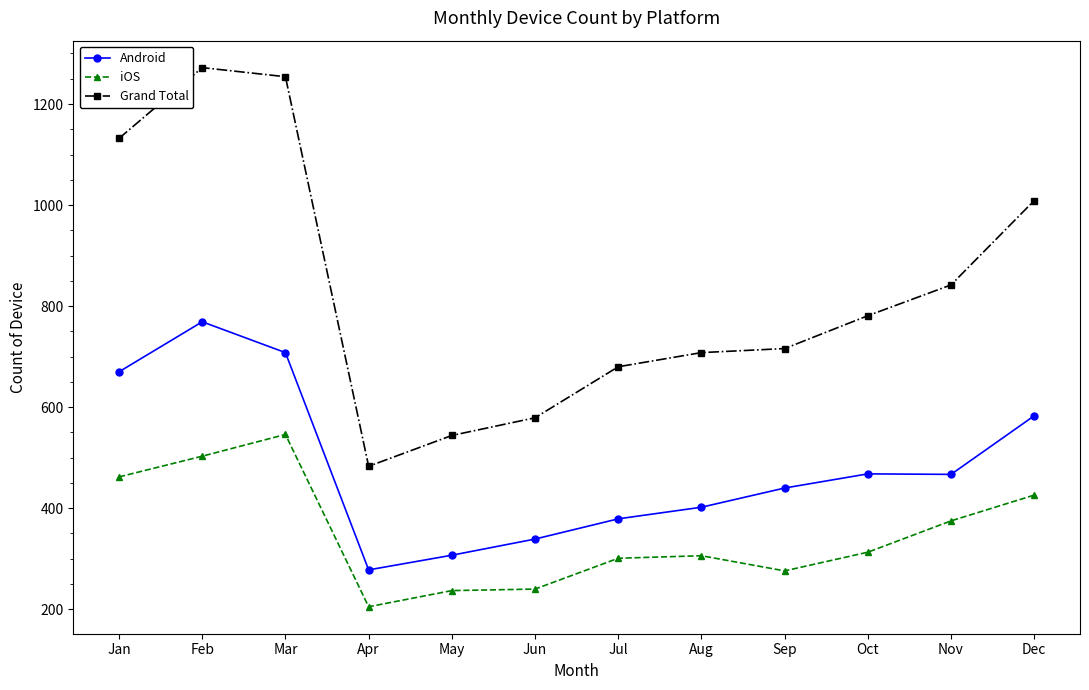

Is this an area chart (filled region under the line)?

No